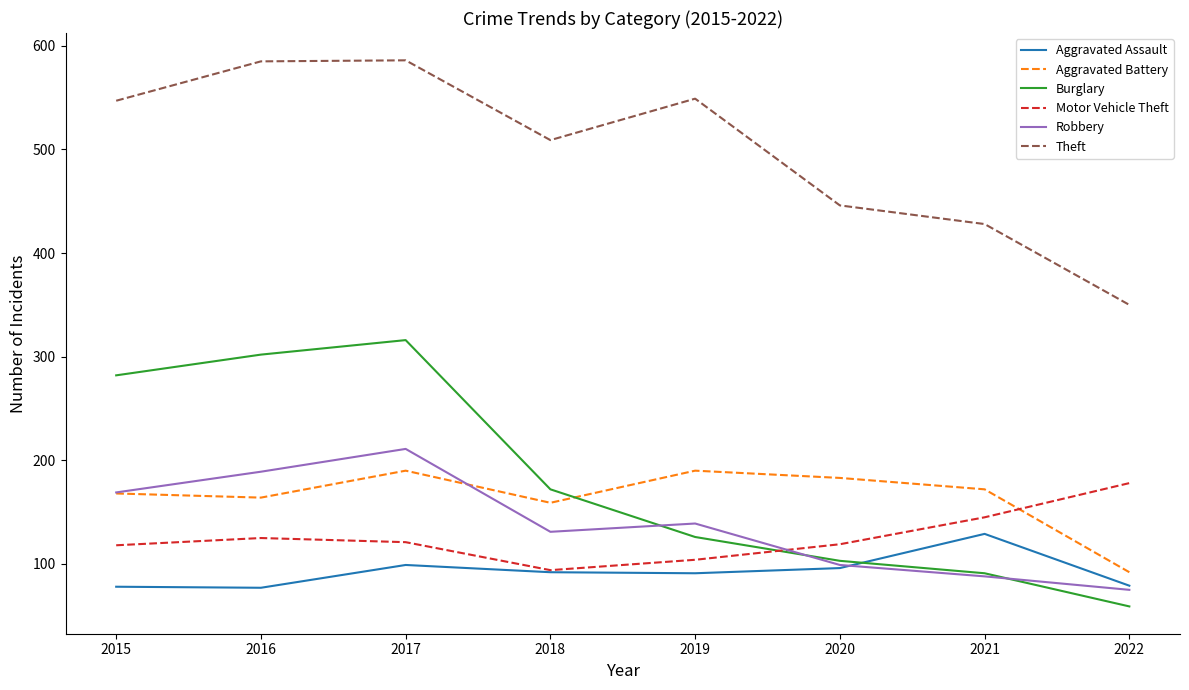

What is the difference between the highest and lowest values at 2016?

508